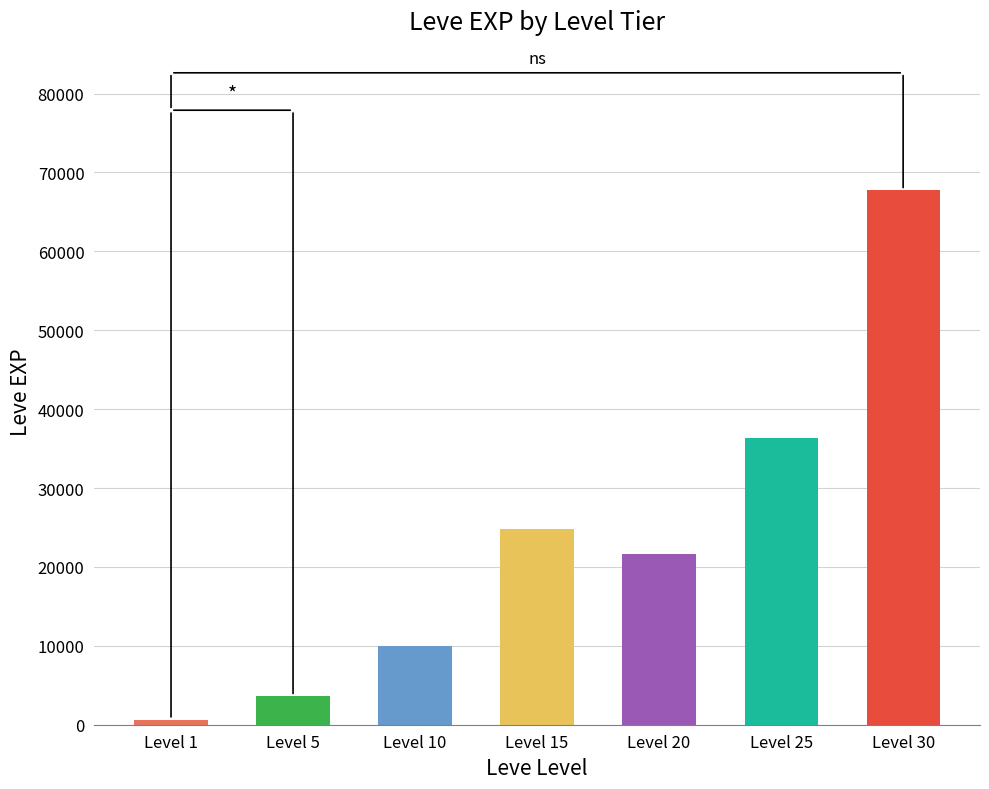

Read the value at Level 15.

24790